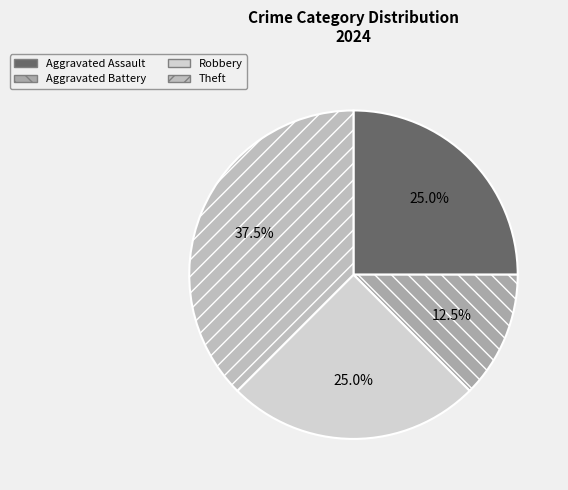

To the nearest percent, what percentage of the pie is Robbery?

25%